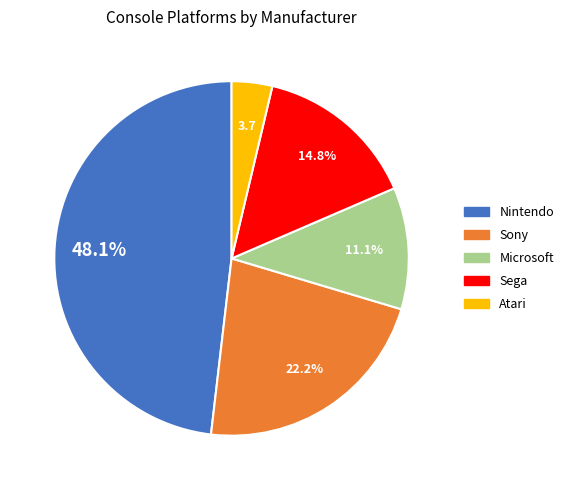

What percentage is the Sony slice, to the nearest percent?

22%